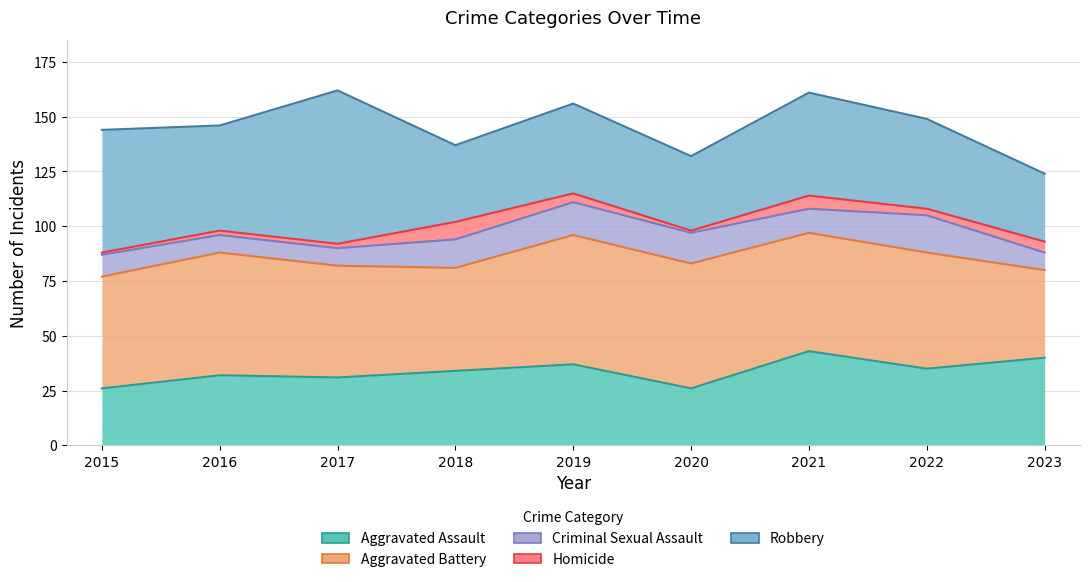

Reading right to left, what are all the values shown in this chart?

Aggravated Assault: 40	35	43	26	37	34	31	32	26
Aggravated Battery: 40	53	54	57	59	47	51	56	51
Criminal Sexual Assault: 8	17	11	14	15	13	8	8	10
Homicide: 5	3	6	1	4	8	2	2	1
Robbery: 31	41	47	34	41	35	70	48	56